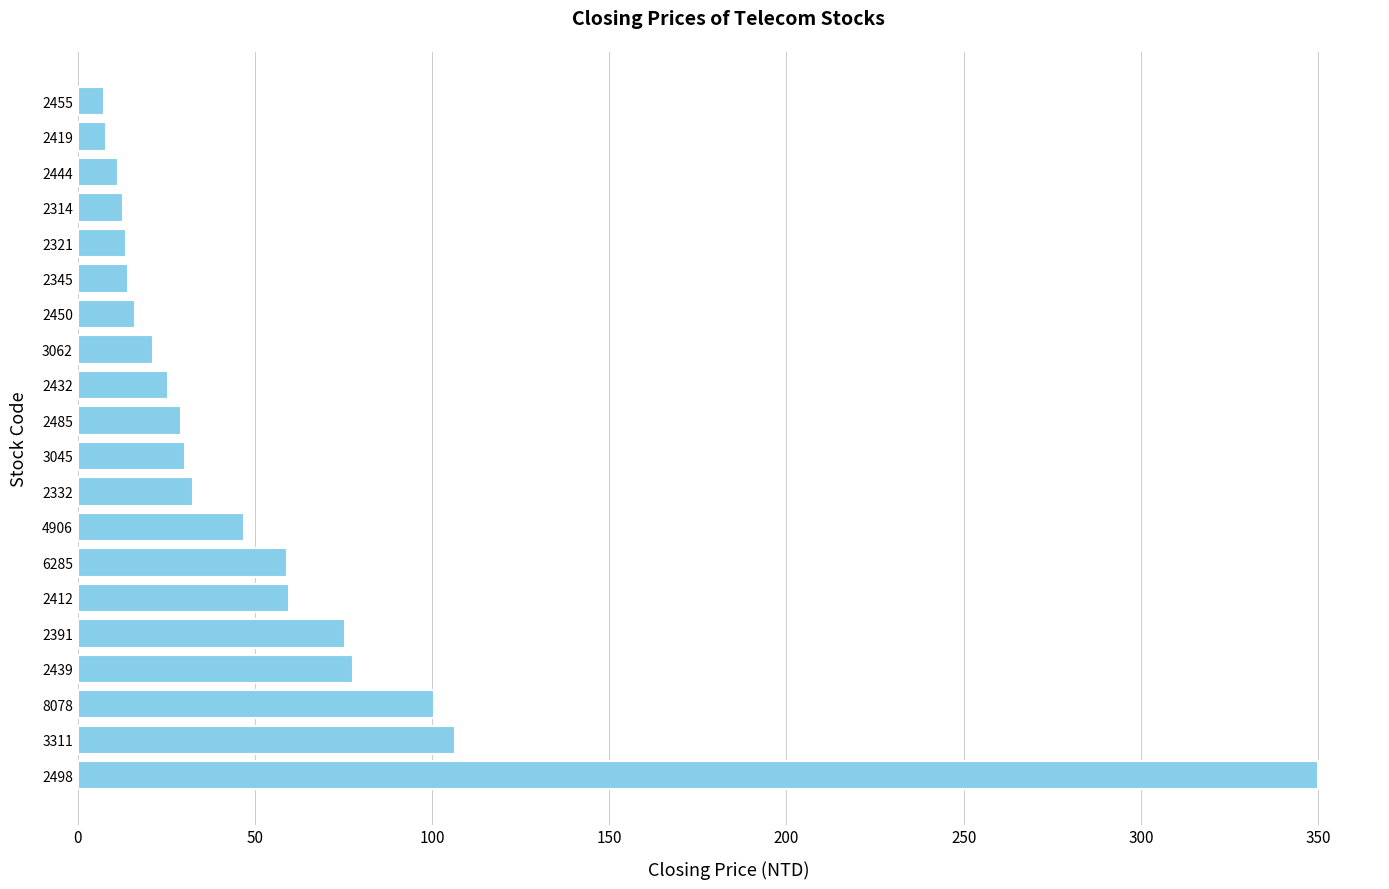

Count the number of data series in this chart.

1